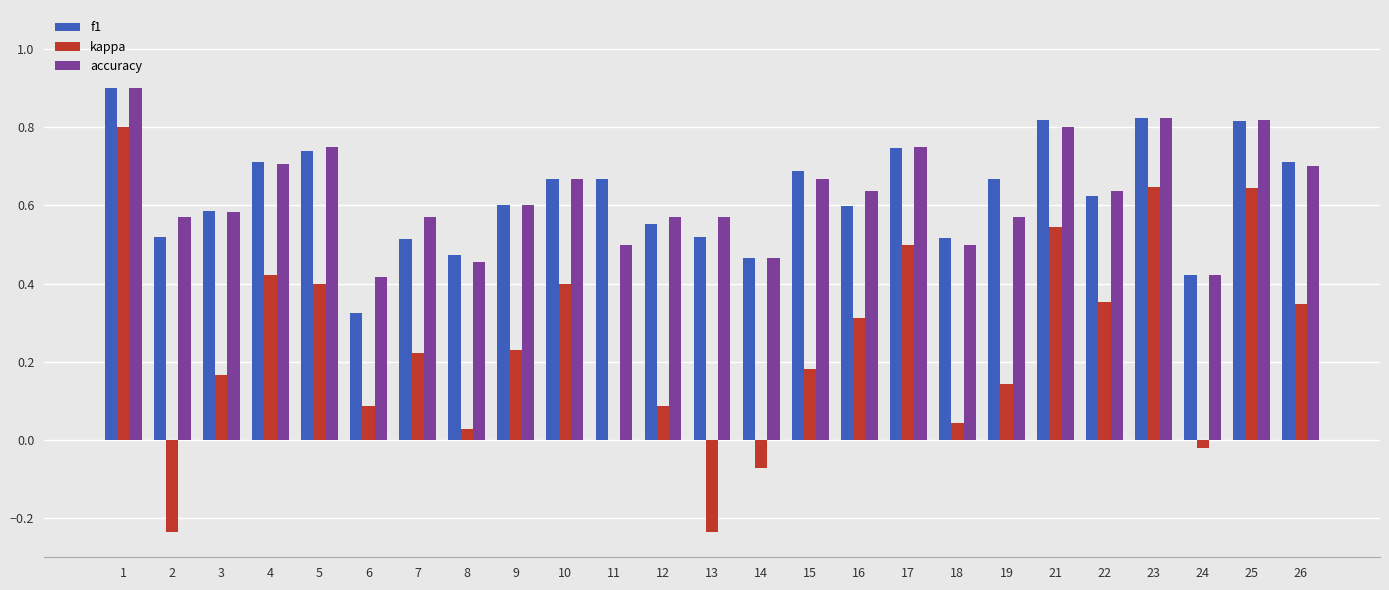

Is it true that f1 equals 0.7 at 17?

True